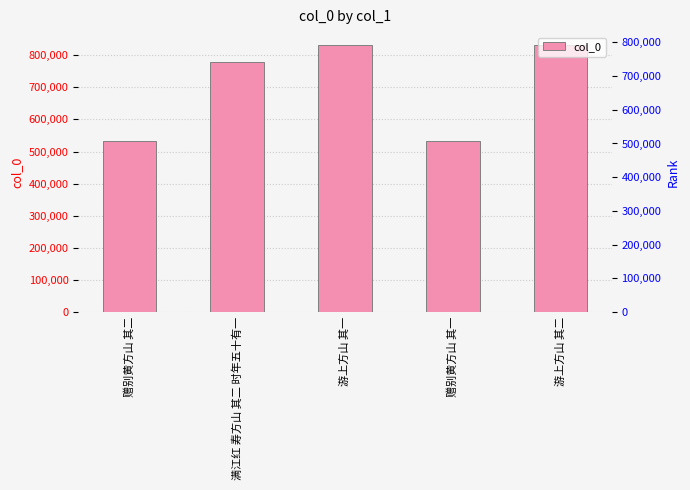

What is the change in value from 满江红 寿方山 其二 时年五十有一 to 赠别黄方山 其一?

-246127